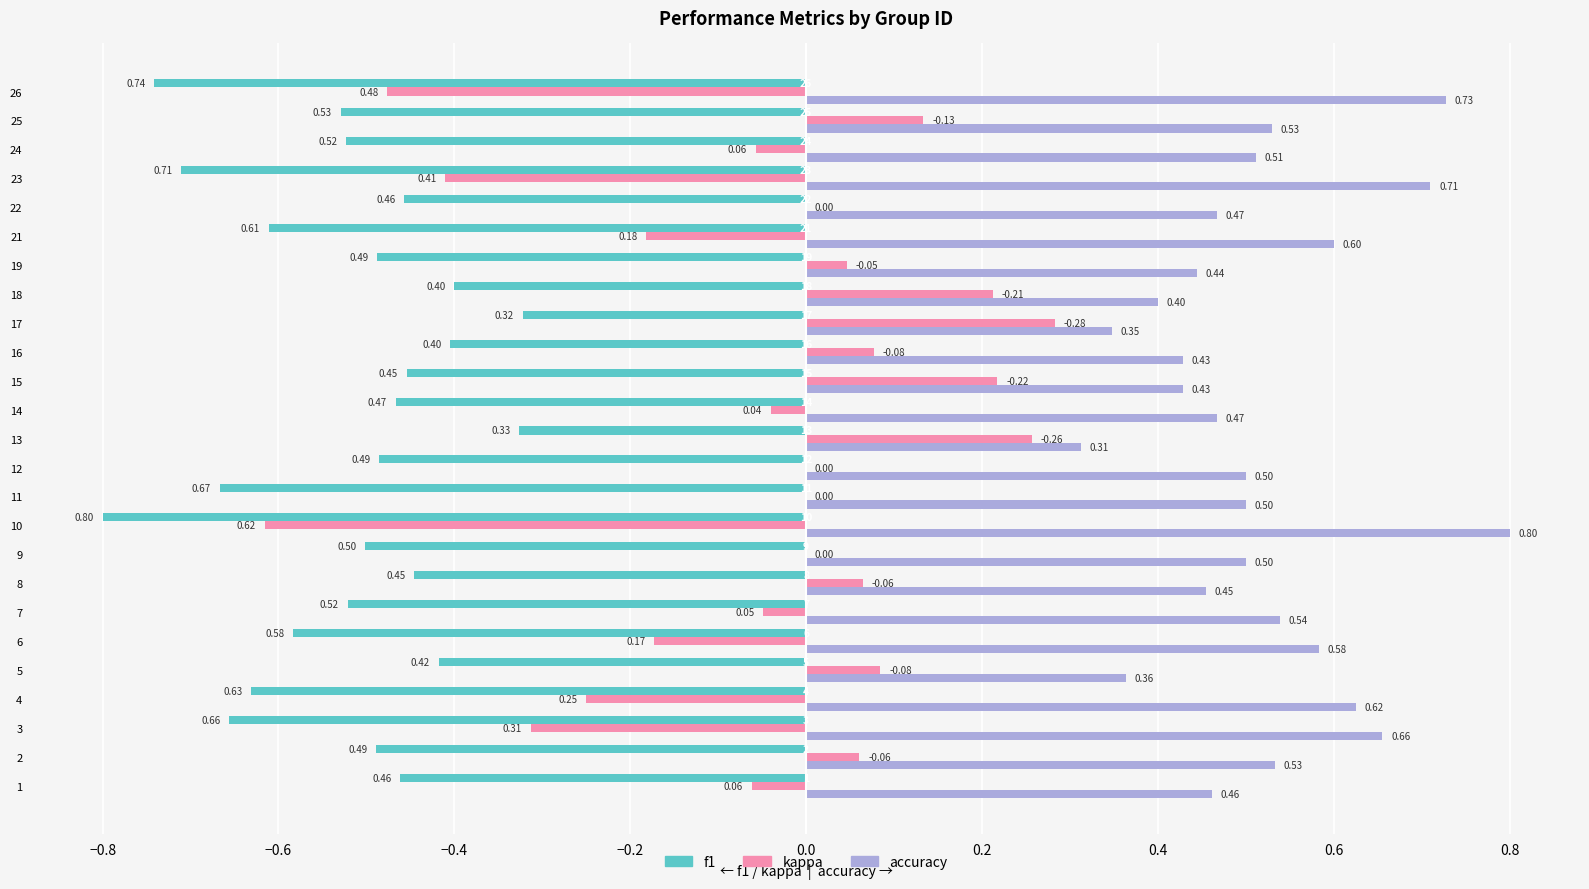

How many series are shown in this chart?

3